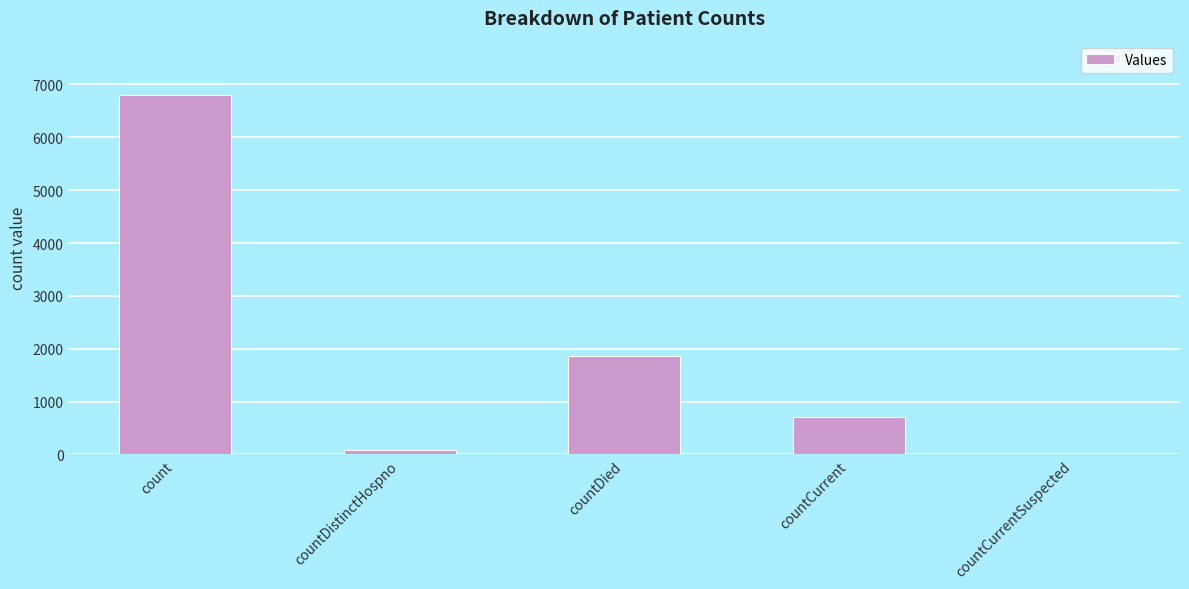

How many positive values are there?

4